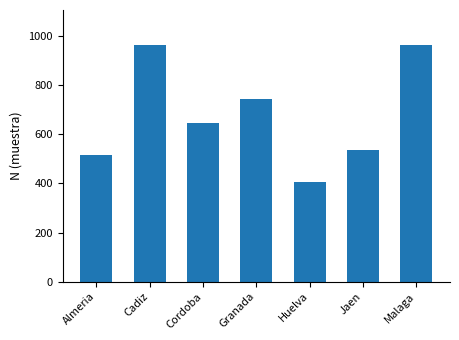

Reading right to left, transcribe all the data shown in this chart.

963	536	404	746	645	963	516